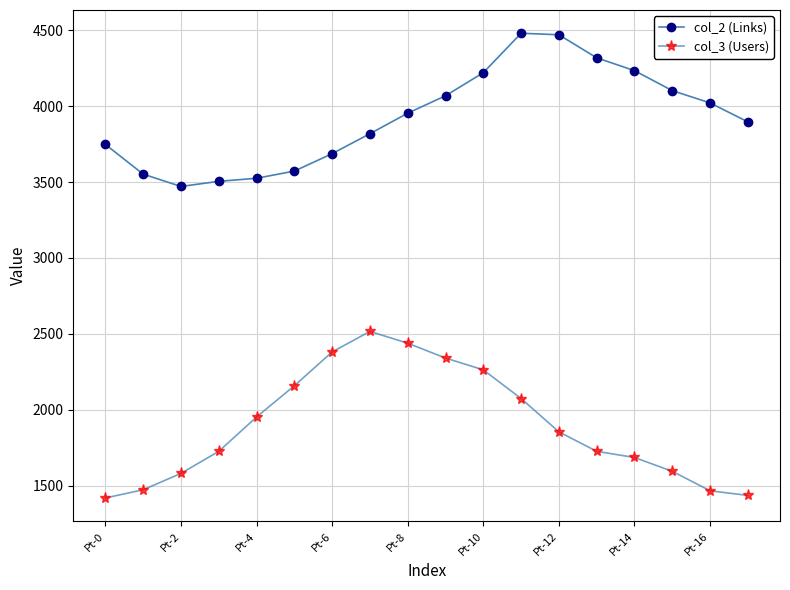

What is the difference between the second highest and minimum values in the col_2 (Links) series?

999.3